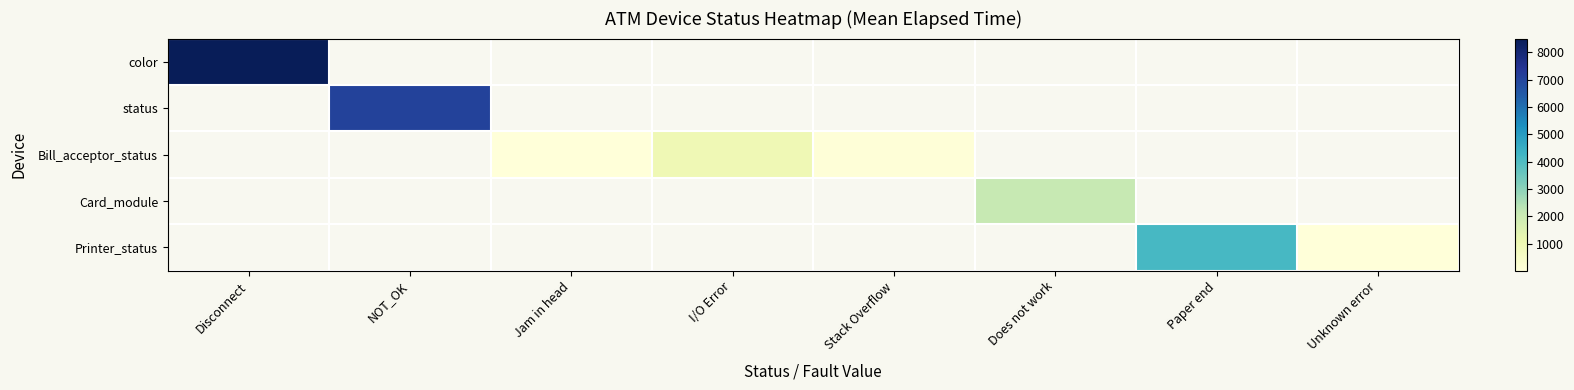

At which label is color closest to 8508?

Disconnect